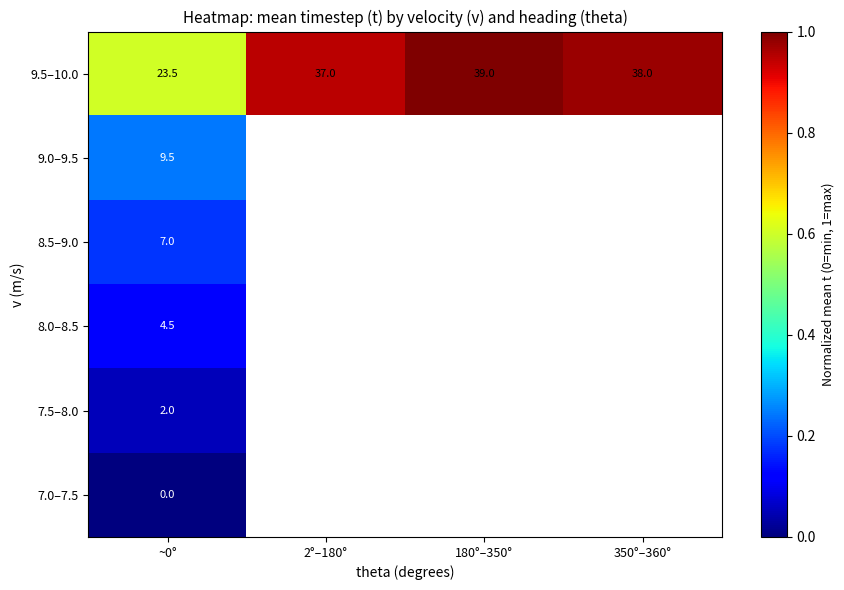

True or false: 8.5–9.0 has a value of 7.0 at ~0°.

True